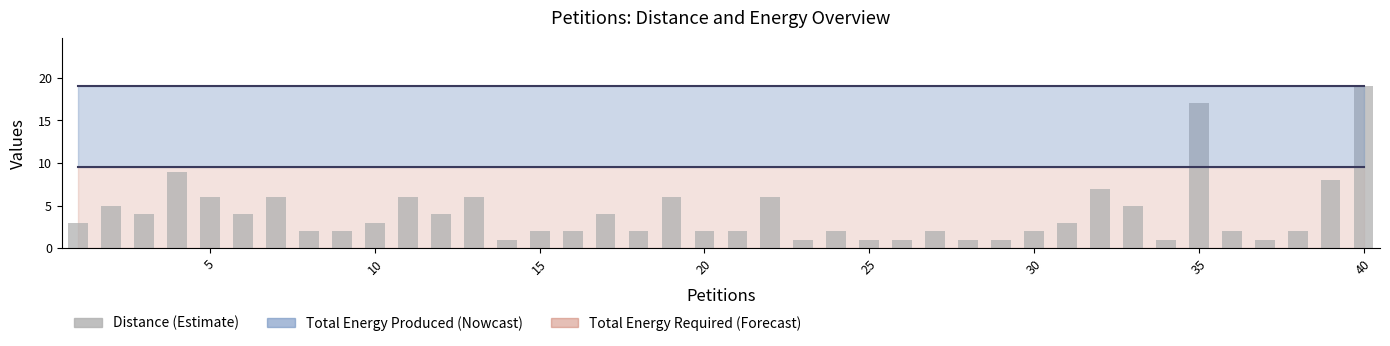

What is the maximum value shown in the chart?

19